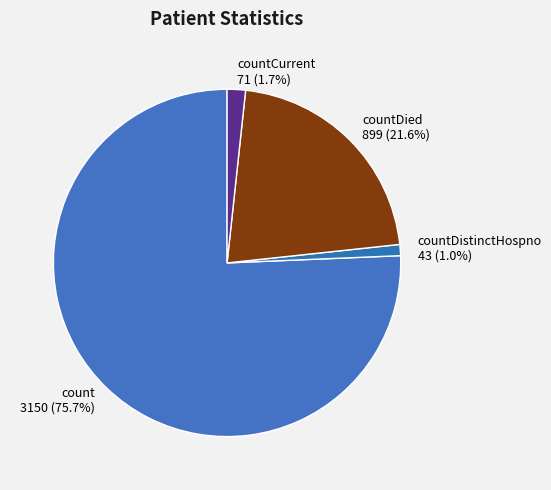

Is it true that countDied is 22% of the pie?

True